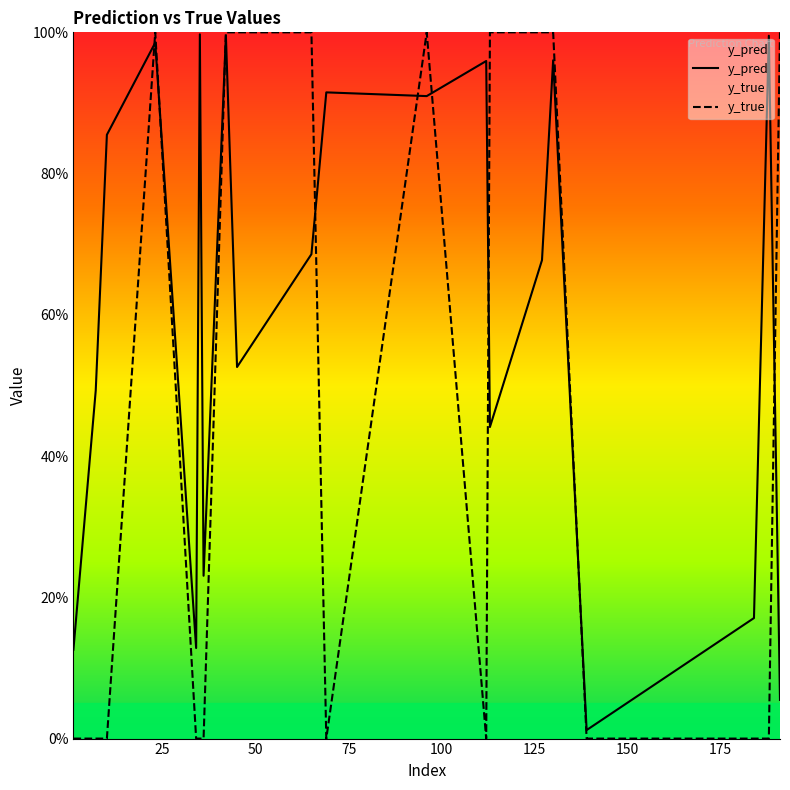

True or false: y_pred and y_true cross at least once.

True